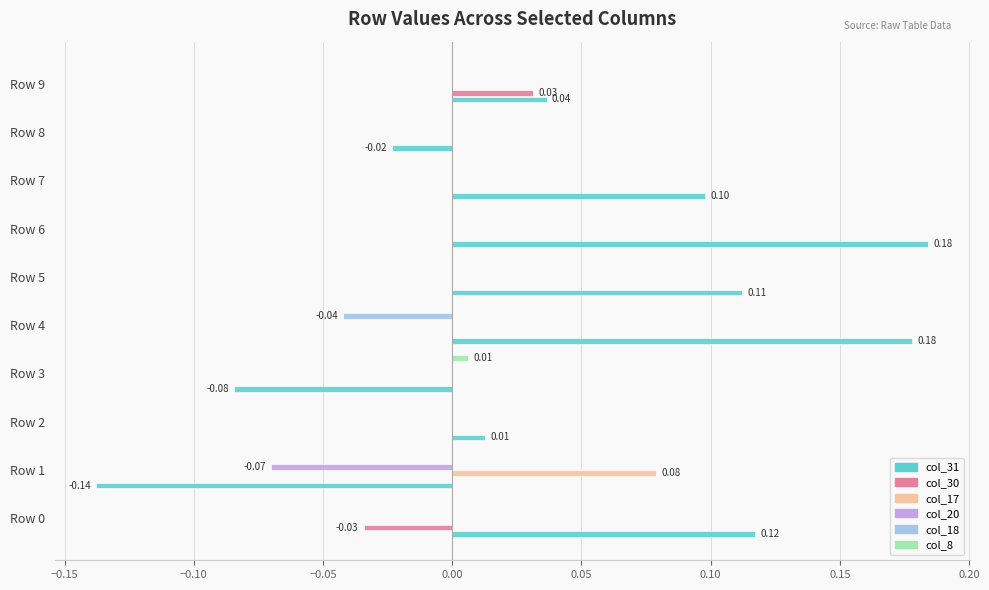

How many distinct data groups are displayed?

6